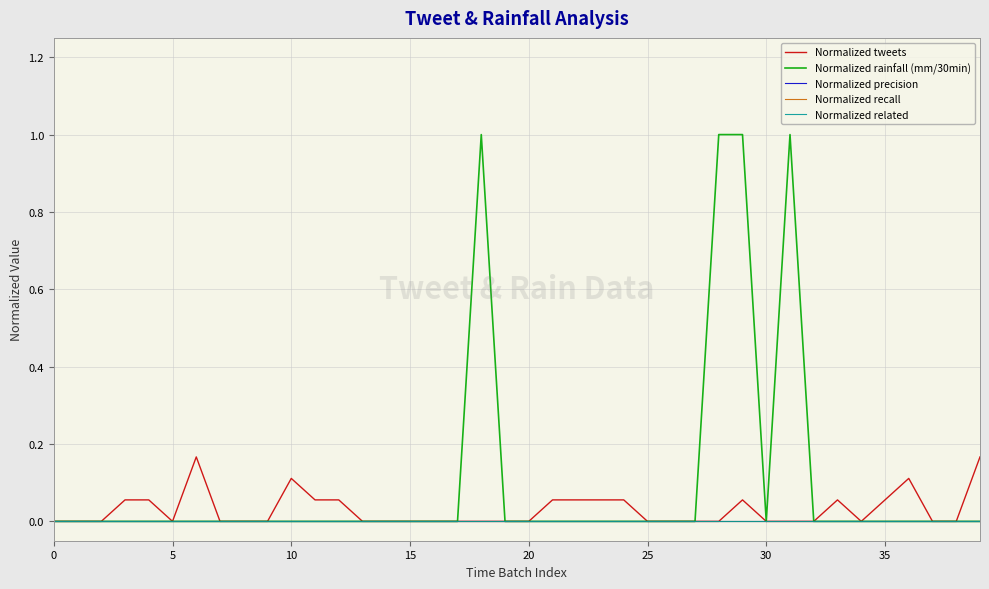

Is this an area chart (filled region under the line)?

No